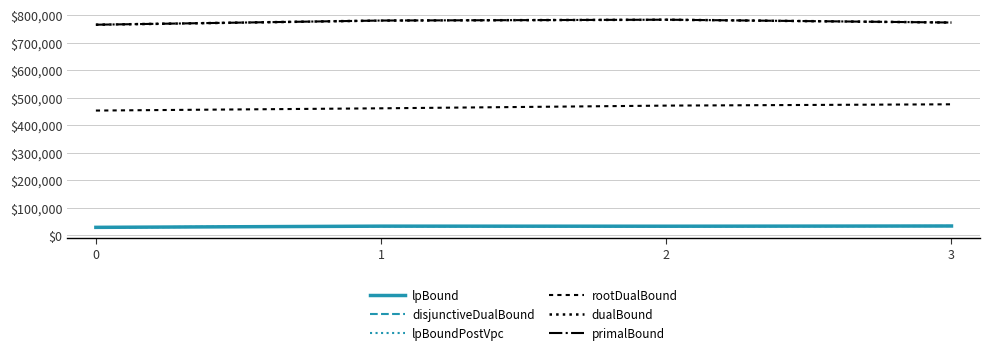

Between 0 and 3, which is larger?

3